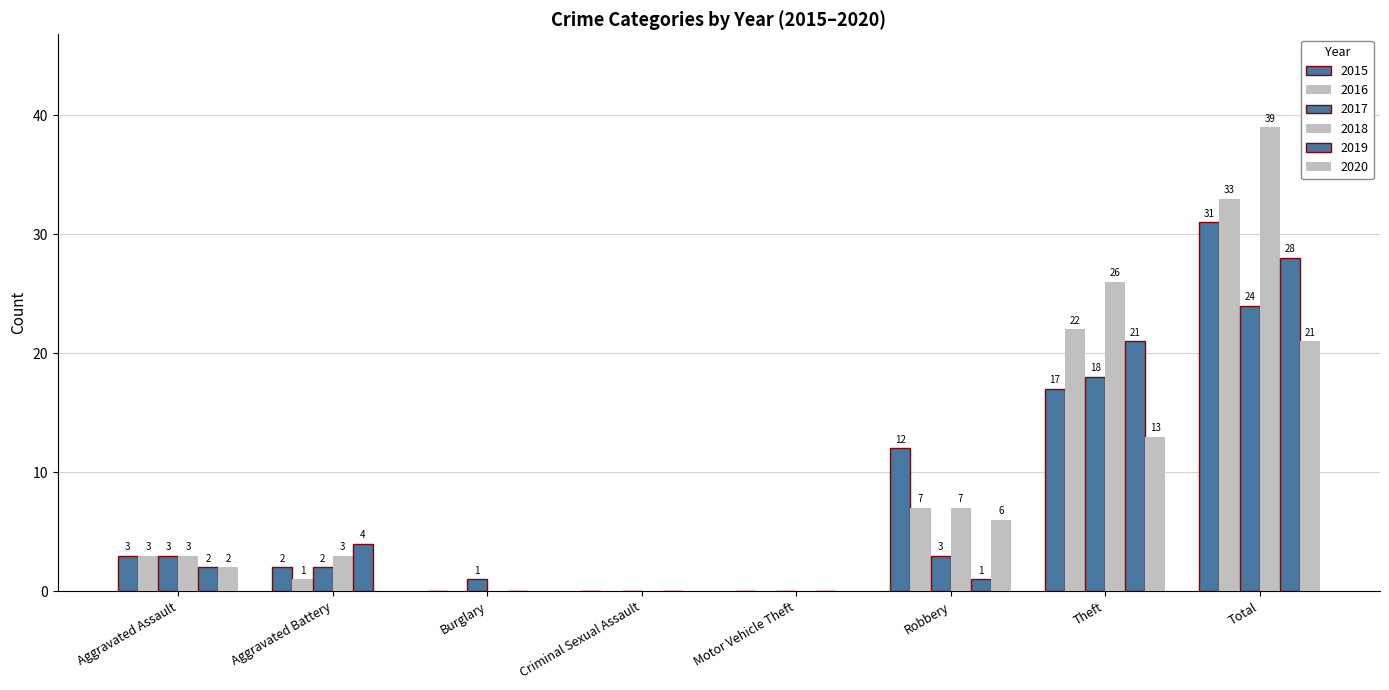

Reading right to left, transcribe all the data shown in this chart.

2015: Total=31	Theft=17	Robbery=12	Motor Vehicle Theft=0	Criminal Sexual Assault=0	Burglary=0	Aggravated Battery=2	Aggravated Assault=3
2016: Total=33	Theft=22	Robbery=7	Motor Vehicle Theft=0	Criminal Sexual Assault=0	Burglary=0	Aggravated Battery=1	Aggravated Assault=3
2017: Total=24	Theft=18	Robbery=3	Motor Vehicle Theft=0	Criminal Sexual Assault=0	Burglary=1	Aggravated Battery=2	Aggravated Assault=3
2018: Total=39	Theft=26	Robbery=7	Motor Vehicle Theft=0	Criminal Sexual Assault=0	Burglary=0	Aggravated Battery=3	Aggravated Assault=3
2019: Total=28	Theft=21	Robbery=1	Motor Vehicle Theft=0	Criminal Sexual Assault=0	Burglary=0	Aggravated Battery=4	Aggravated Assault=2
2020: Total=21	Theft=13	Robbery=6	Motor Vehicle Theft=0	Criminal Sexual Assault=0	Burglary=0	Aggravated Battery=0	Aggravated Assault=2